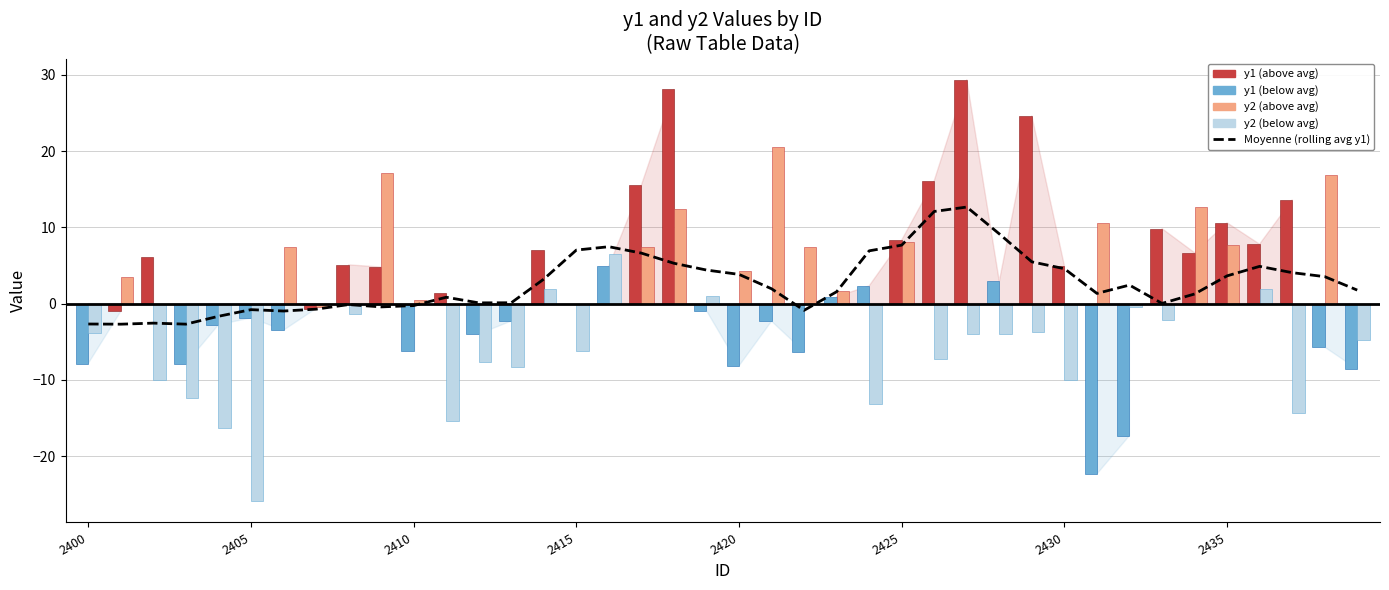

Does the chart contain stacked bars?

No